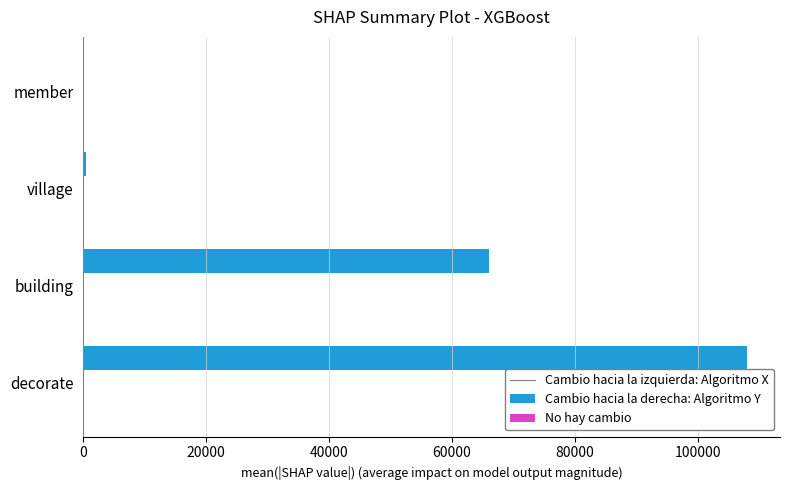

Which category has the highest value across all series?

decorate